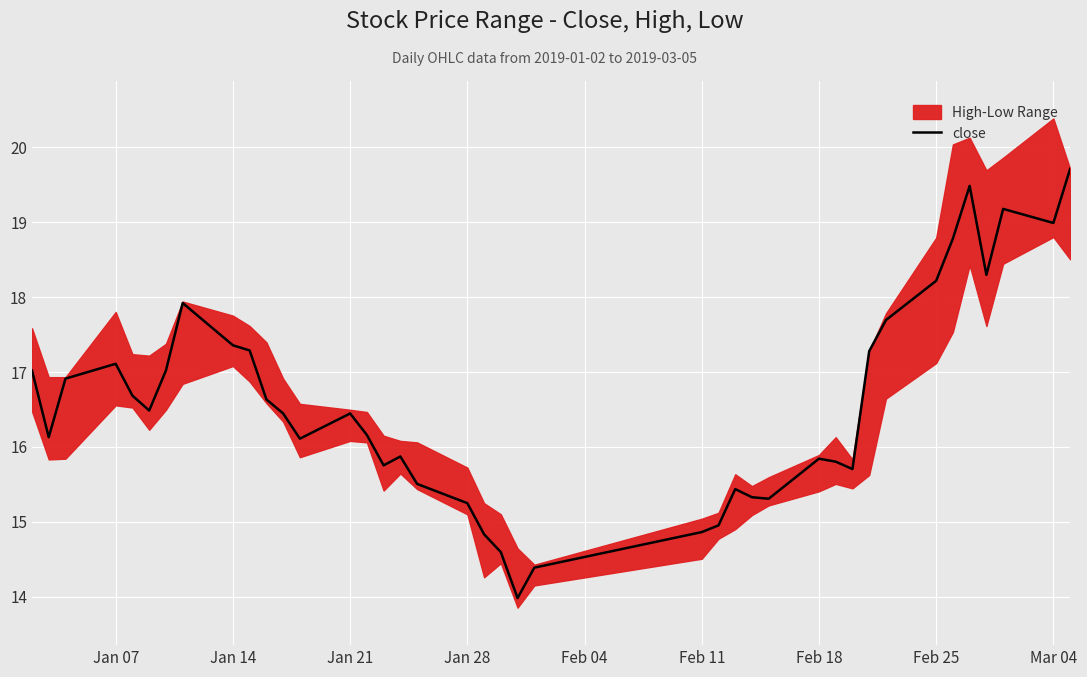

How many interior local valleys (lower than both neighbors) does the data have?

9